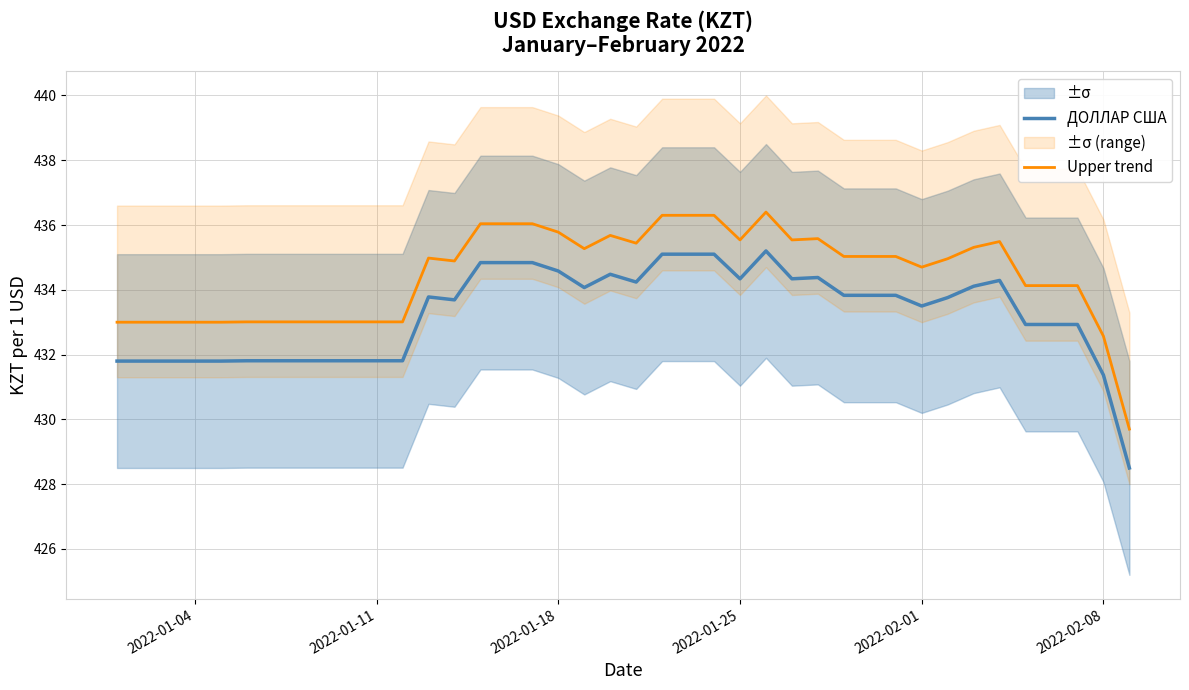

True or false: Upper trend and ДОЛЛАР США cross at least once.

False